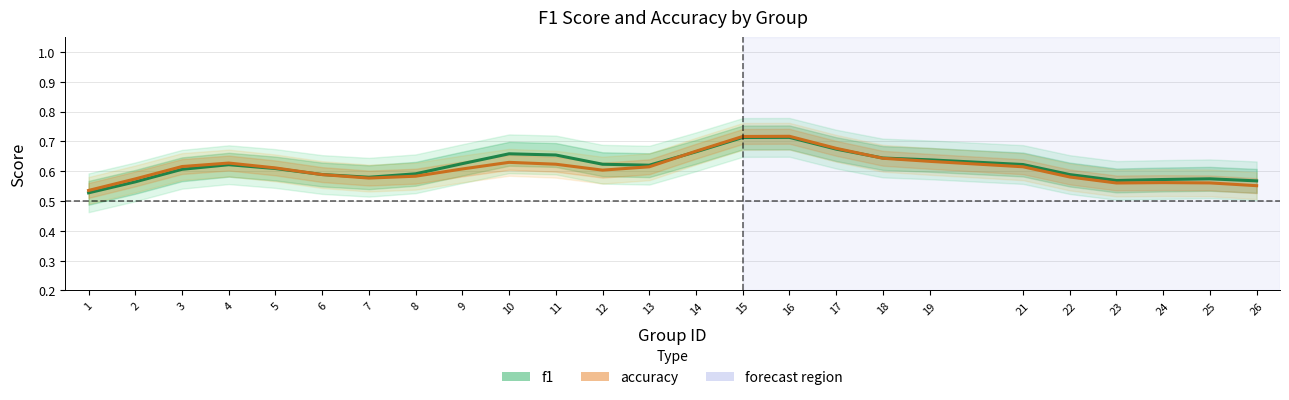

Is it true that accuracy equals 0.6 at 3?

True